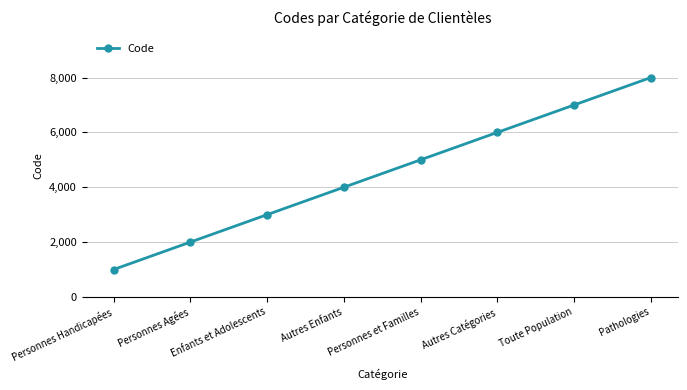

List the labels in order of value, smallest first.

Personnes Handicapées, Personnes Agées, Enfants et Adolescents, Autres Enfants, Personnes et Familles, Autres Catégories, Toute Population, Pathologies